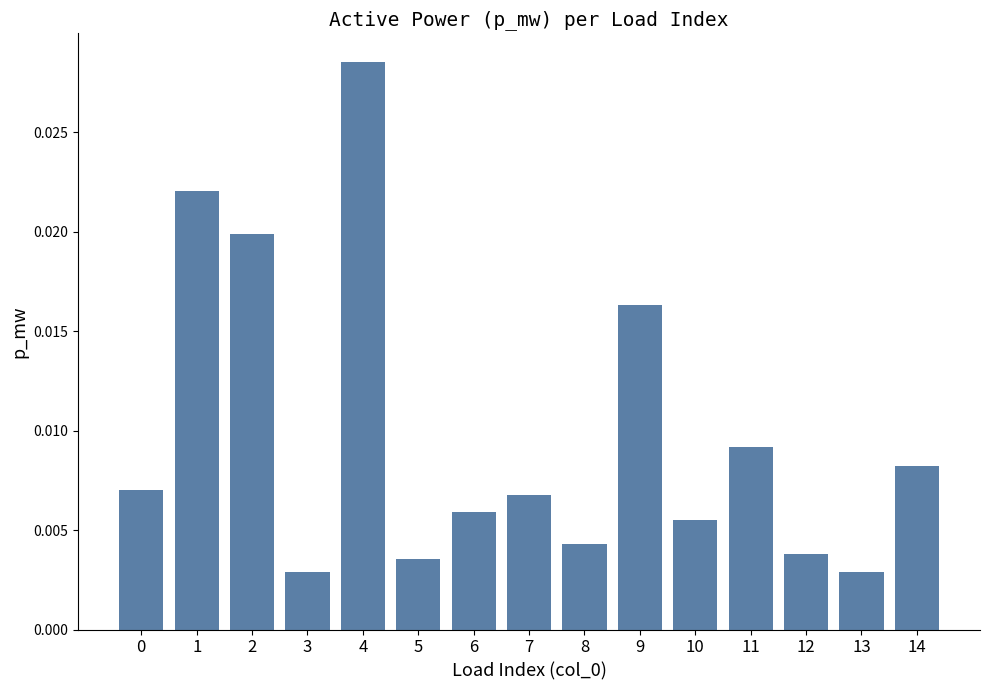

Which label corresponds to the largest value in the chart?

4